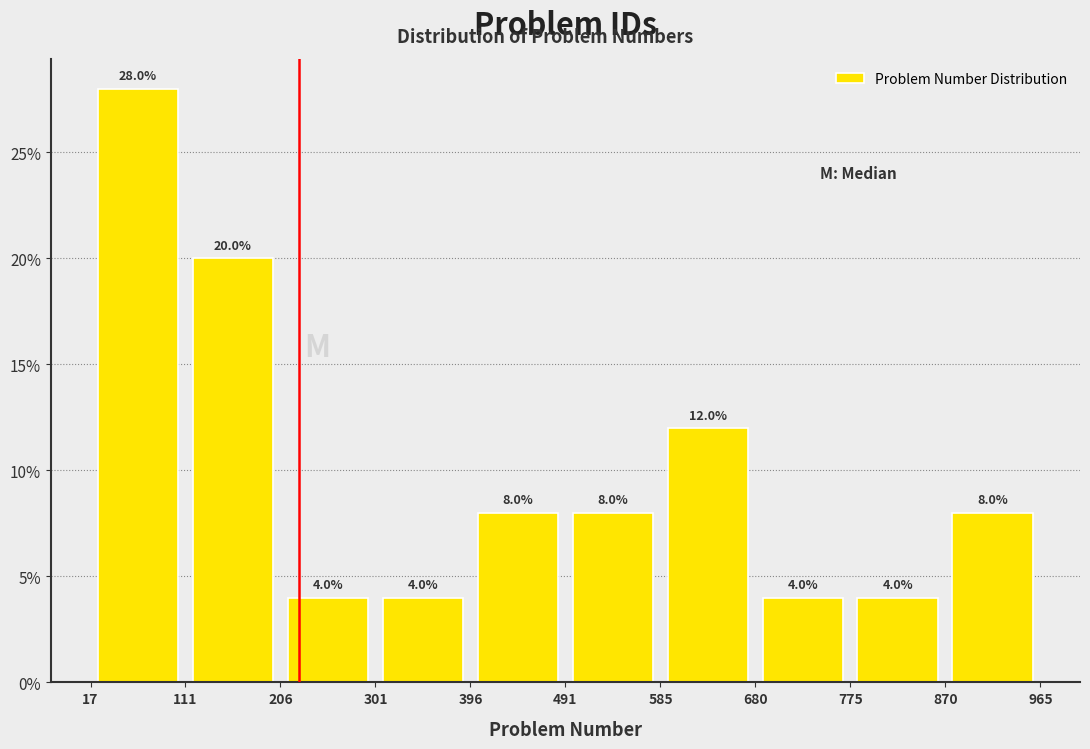

Which range on the x-axis has the tallest bar?

17 to 111